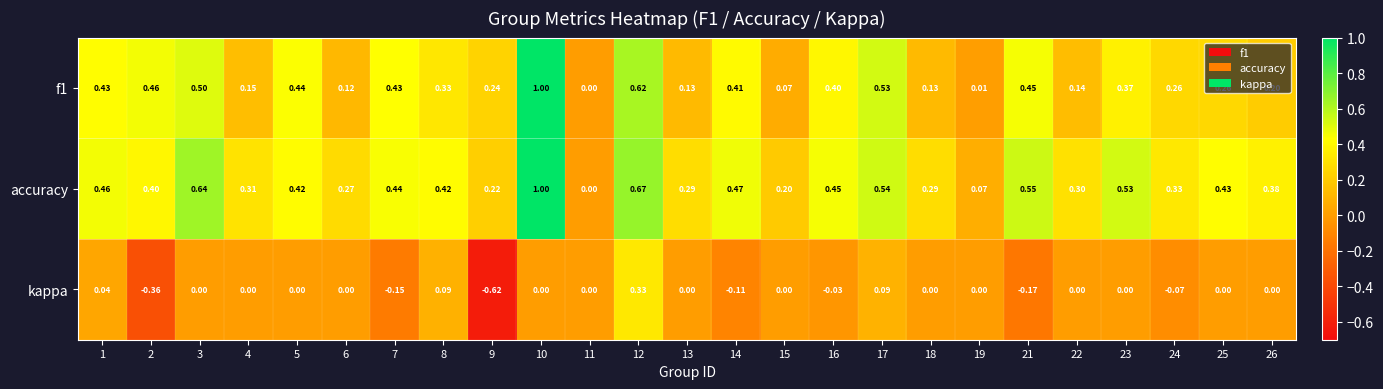

Is the value of kappa at 5 greater than the value of f1 at 6?

No